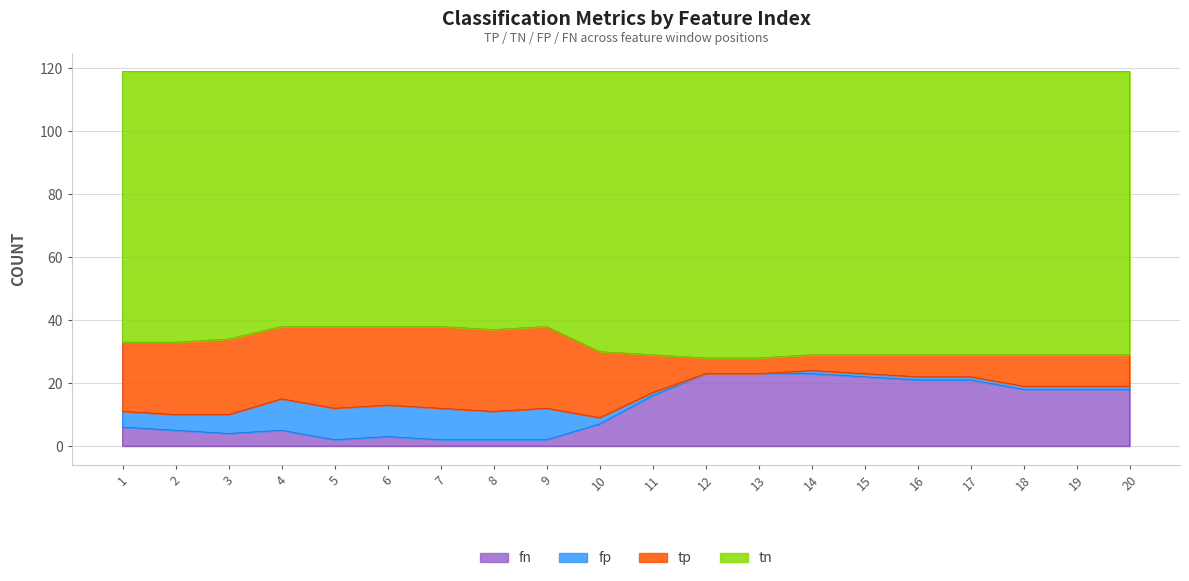

The value of tn at 5 is 81. True or false?

True